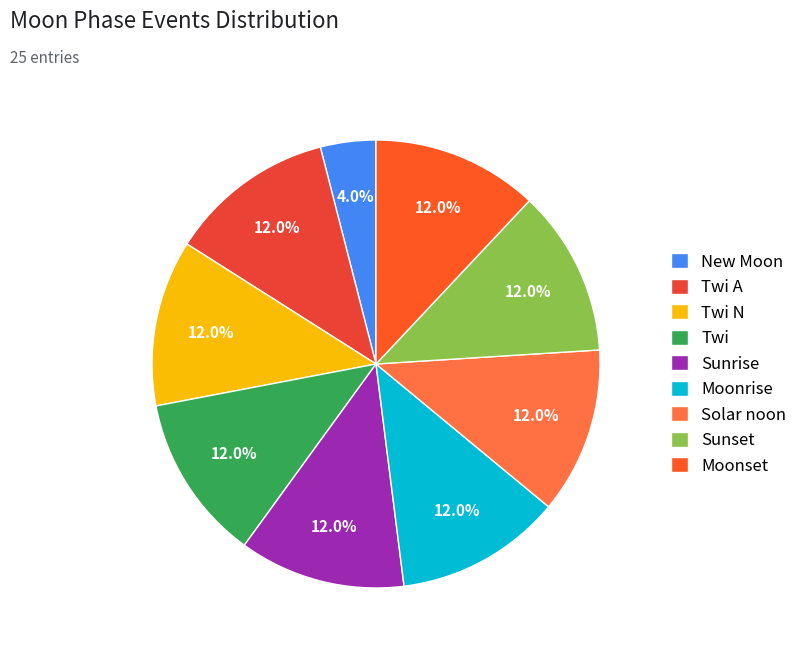

What percentage is NOT represented by Moonset?

88.0%